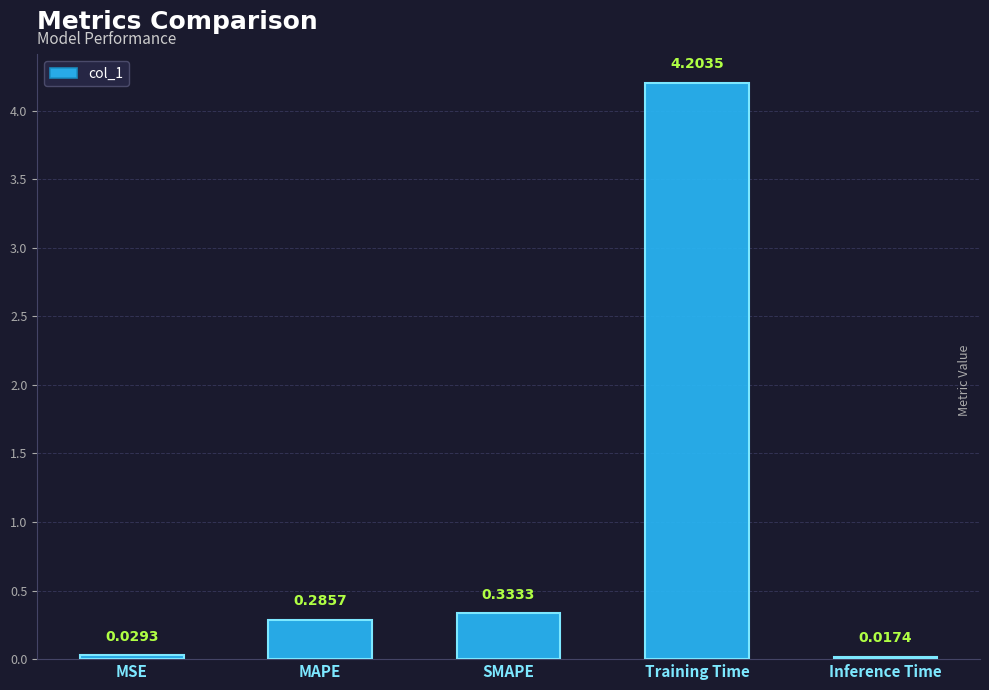

The value at SMAPE is 0.6. True or false?

False